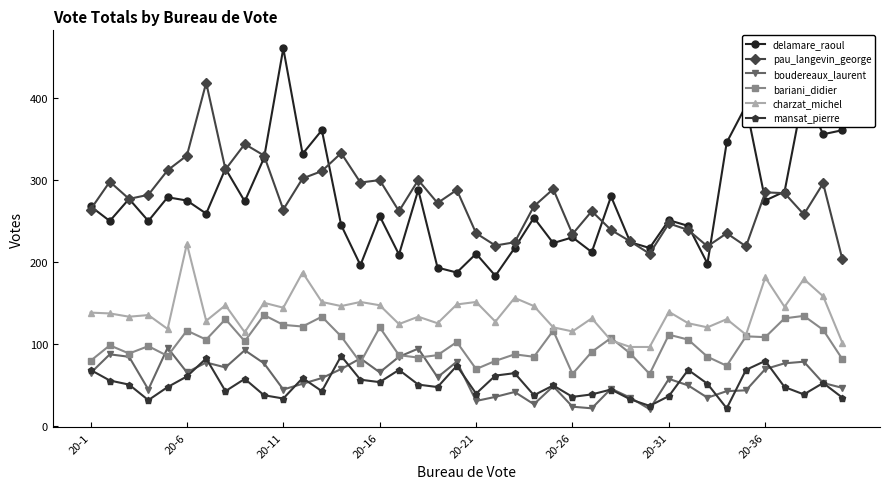

How many lines are shown in the chart?

6